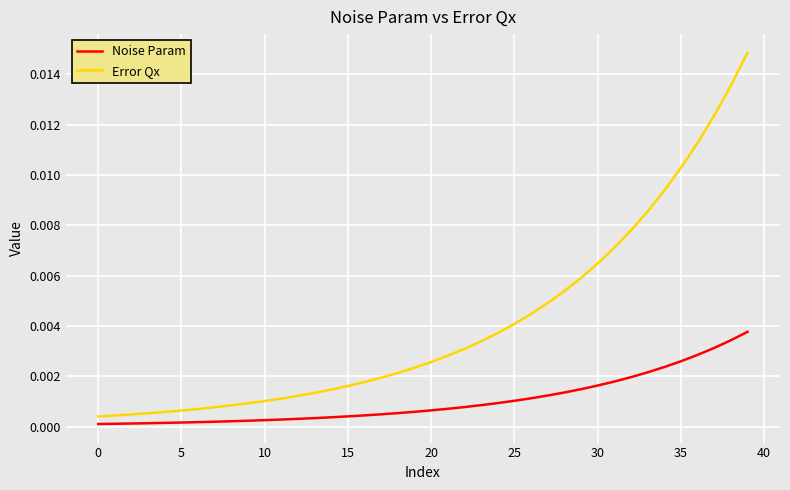

List the series in order of their overall mean, highest first.

Error Qx, Noise Param